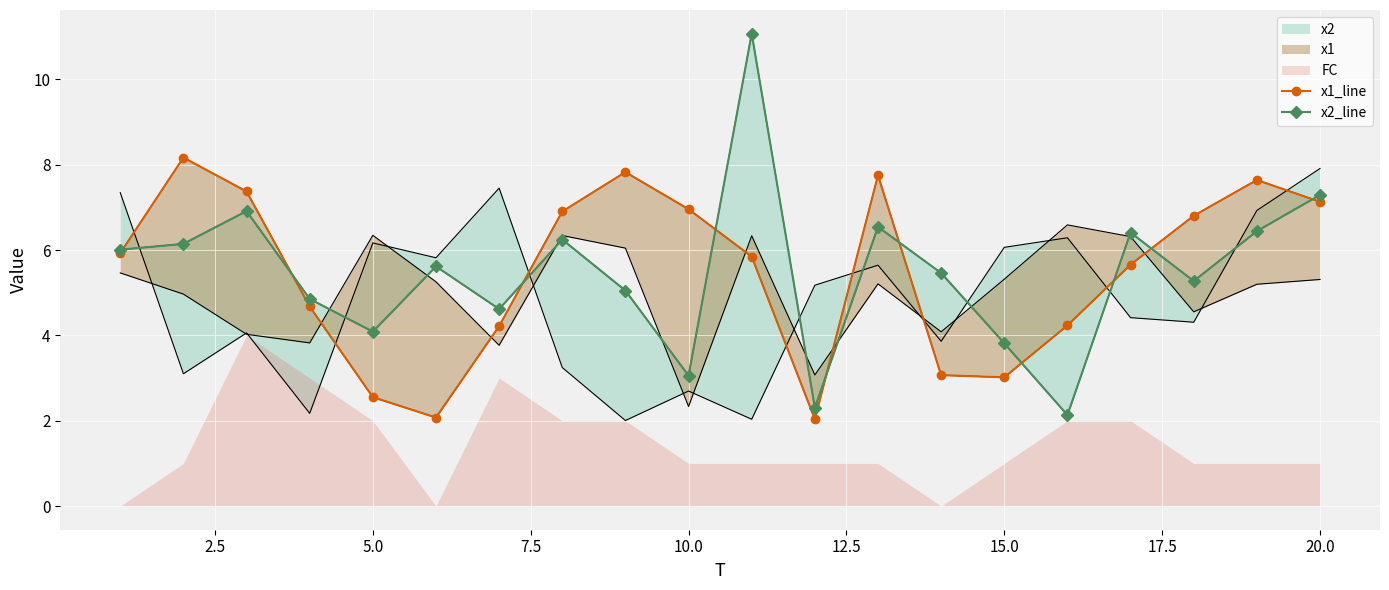

After their last crossing, which series has the higher values: x1_line or x2_line?

x2_line